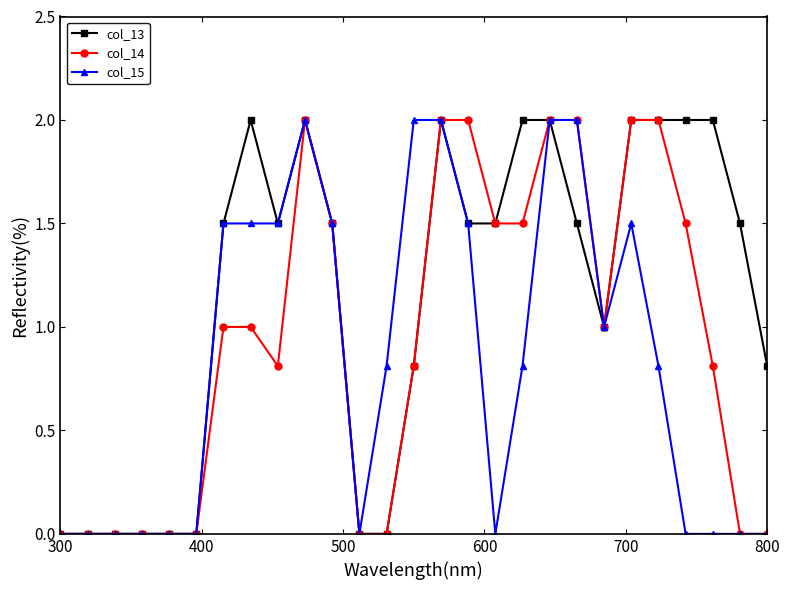

List the series in order of their overall mean, highest first.

col_13, col_14, col_15